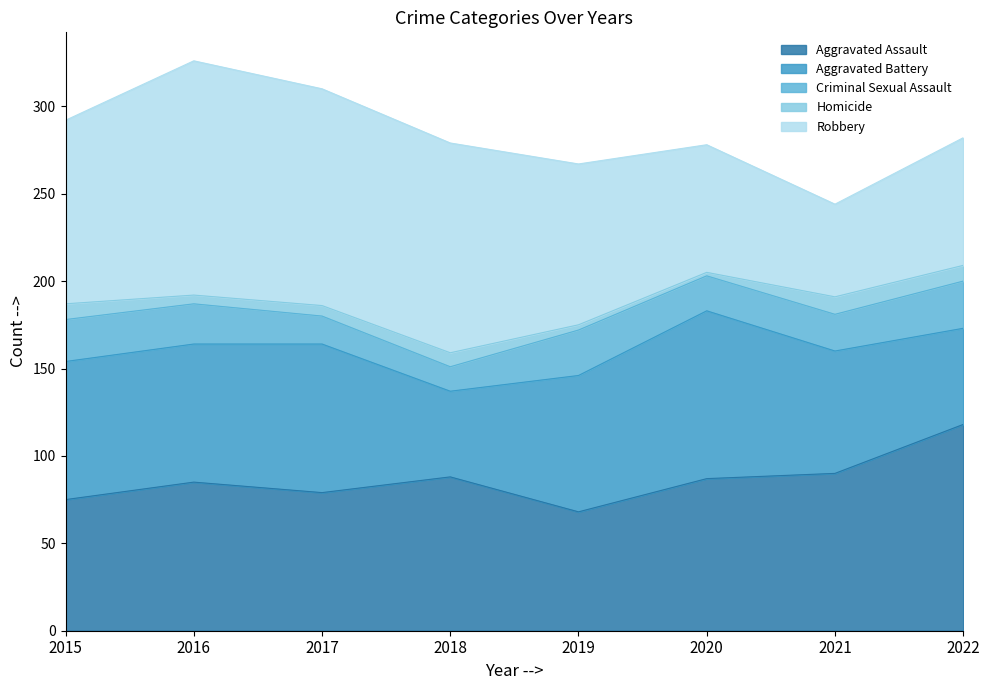

Between which two adjacent categories do Aggravated Assault and Robbery first intersect?

2019 and 2020